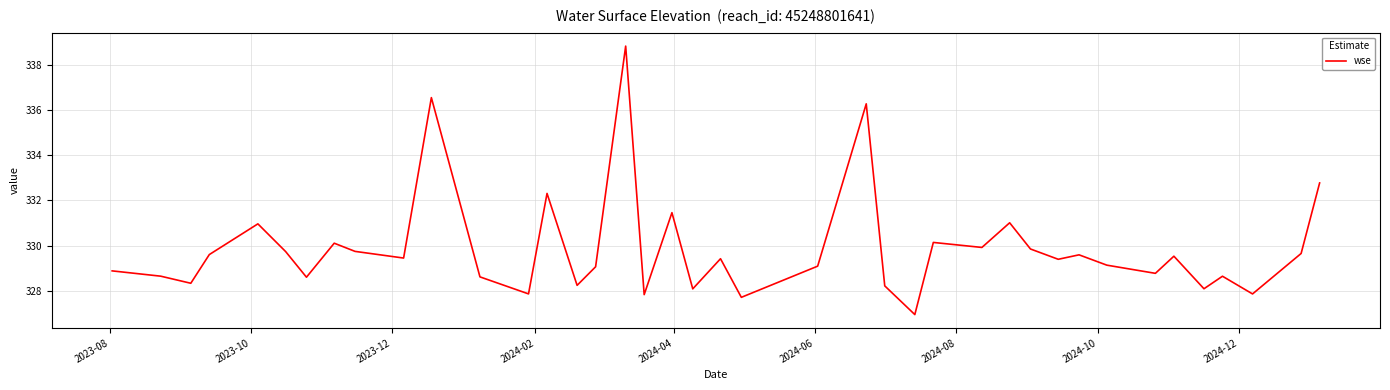

What is the smallest value displayed?

326.9